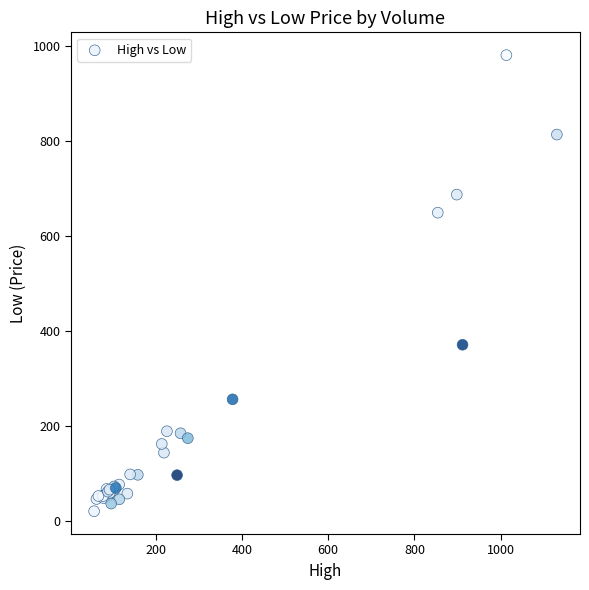

What Y value in the scatter plot is closest to 501?

371.9